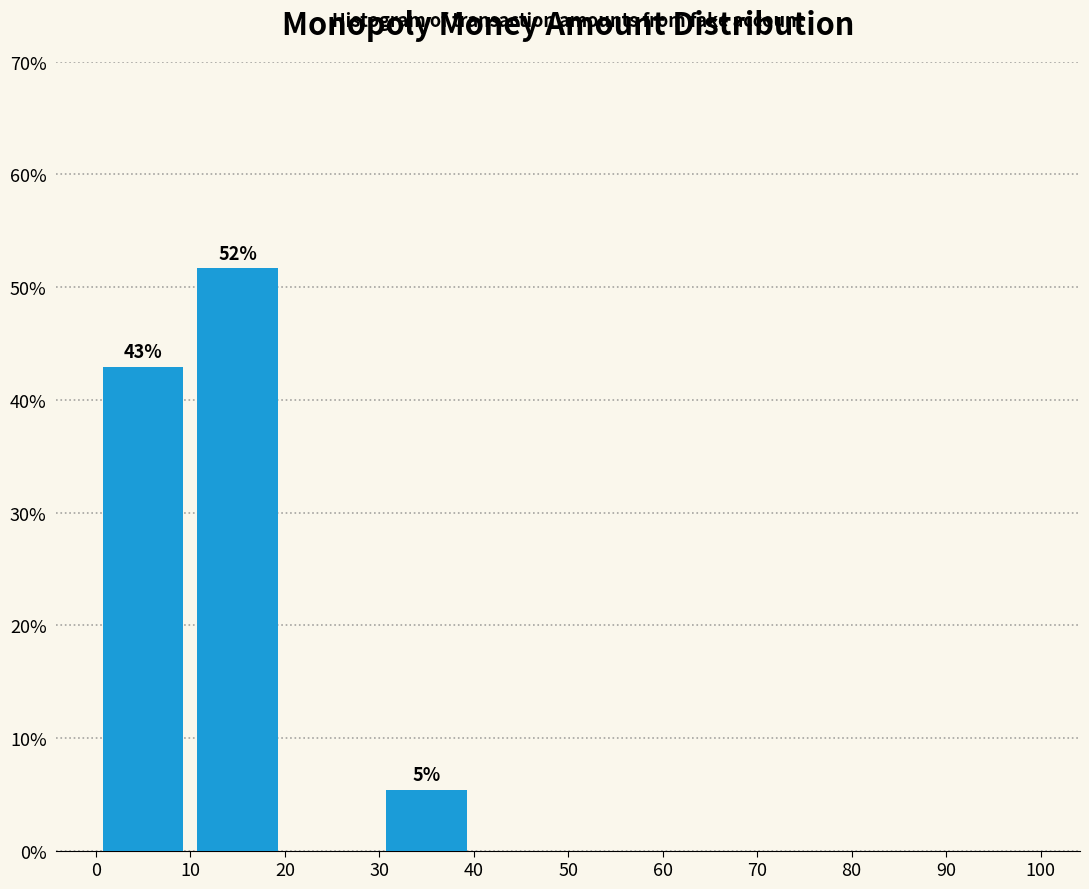

Over which range of the x-axis is the bar tallest?

10 to 20